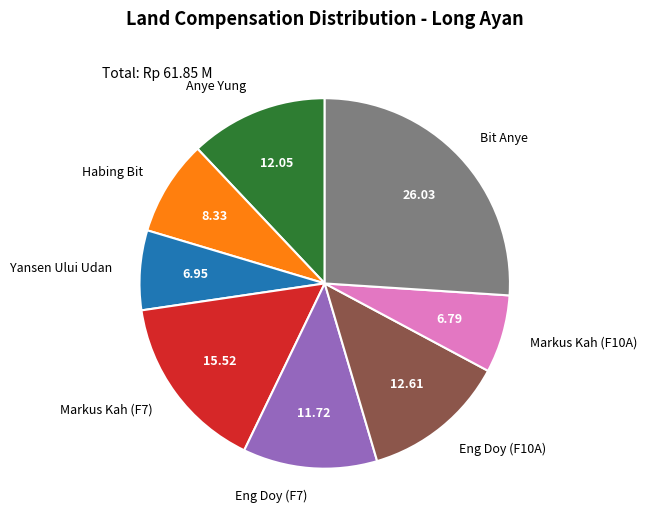

Does Habing Bit represent more than half of the total?

No